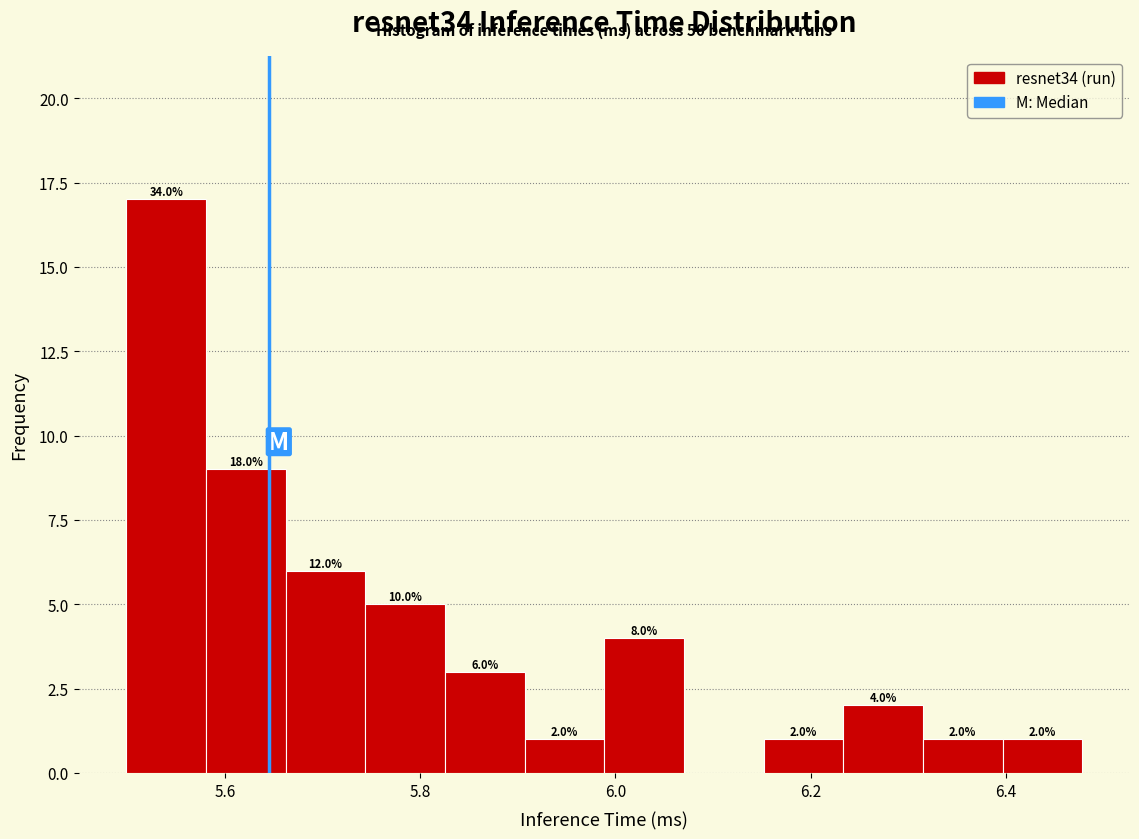

Over which range of the x-axis is the bar tallest?

5.50 to 5.58